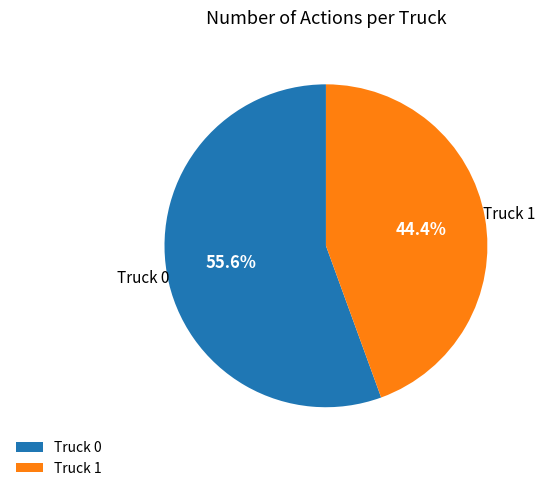

To the nearest percent, what is the difference between the largest and smallest slice percentages?

11%